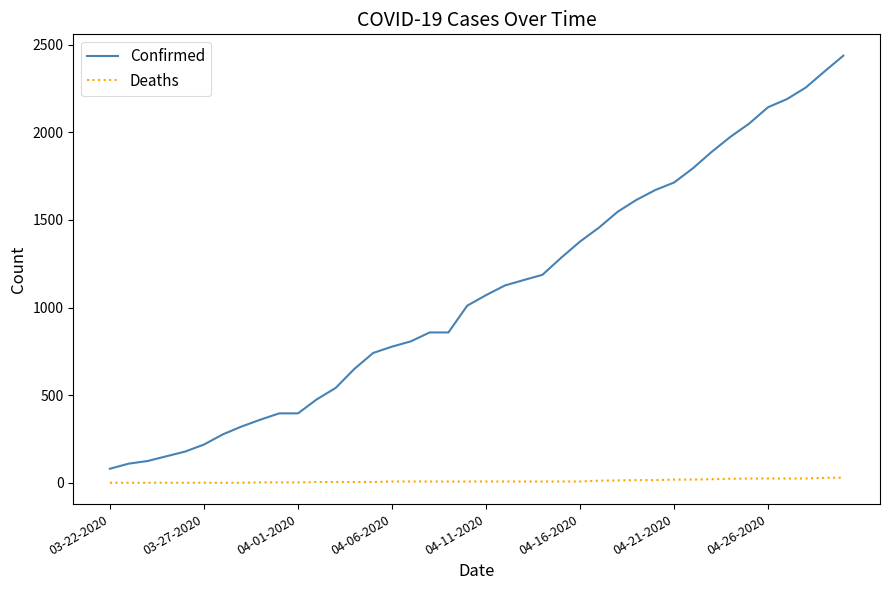

What is the sum of all Confirmed values?

43620